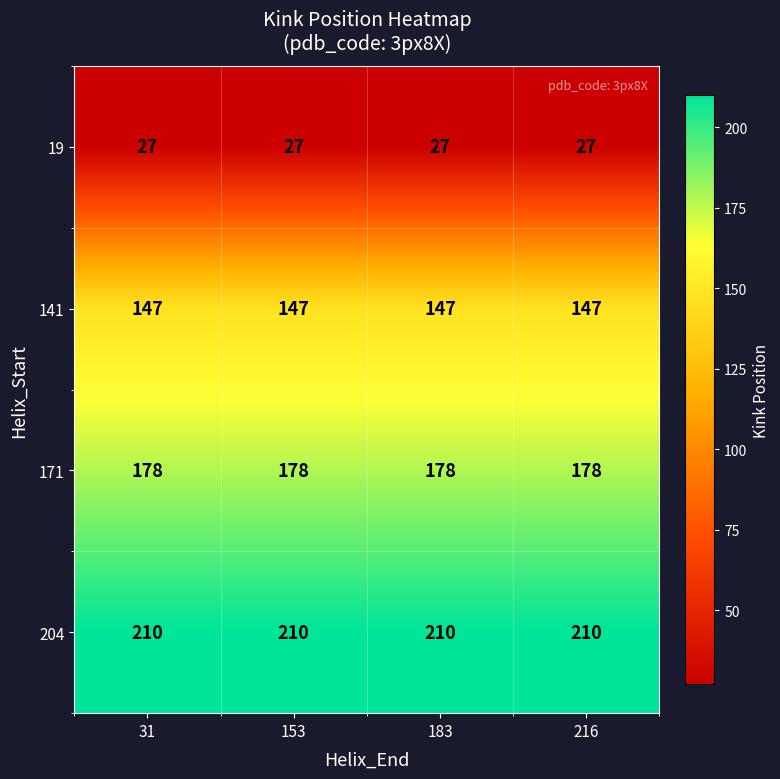

What is the spread (max minus min) of values at 153?

183